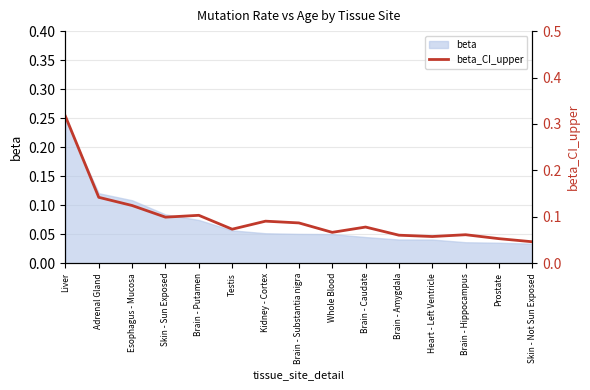

Is it true that the value at Kidney - Cortex is 0.1?

False